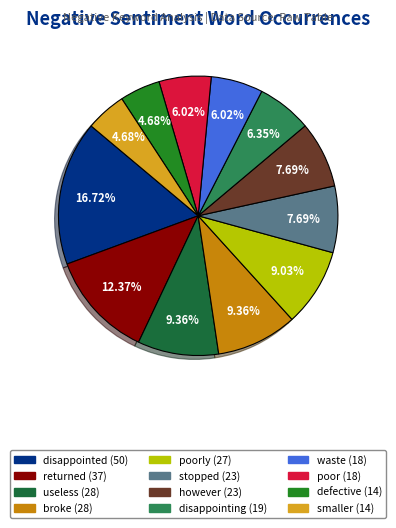

Count the number of slices in the pie.

12